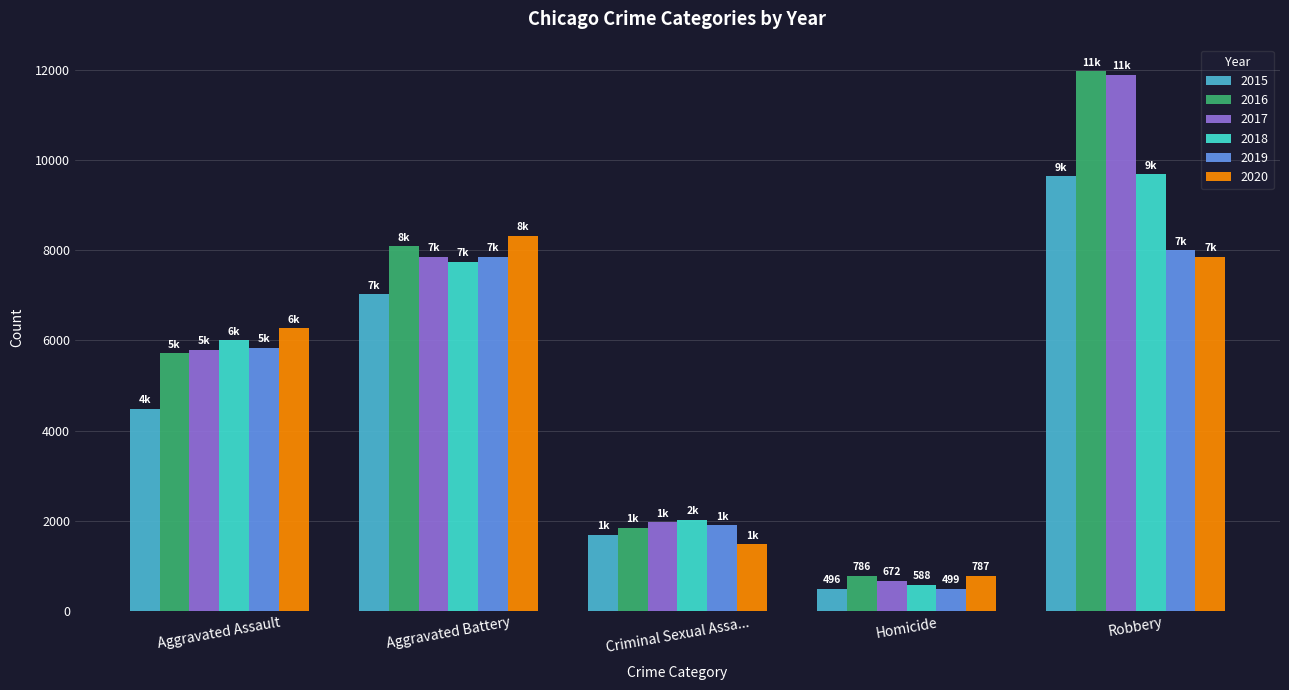

What is the total value across all series at Criminal Sexual Assa...?

10902